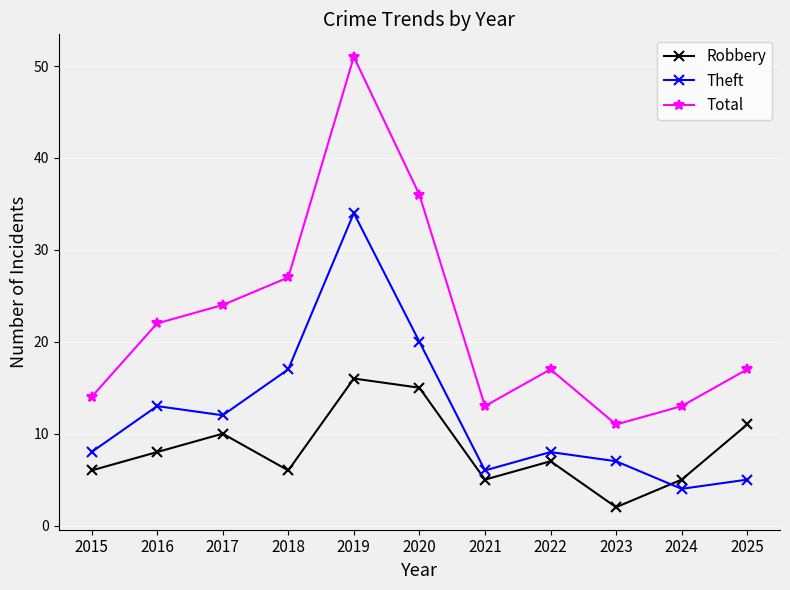

What is the average value of the Robbery series?

8